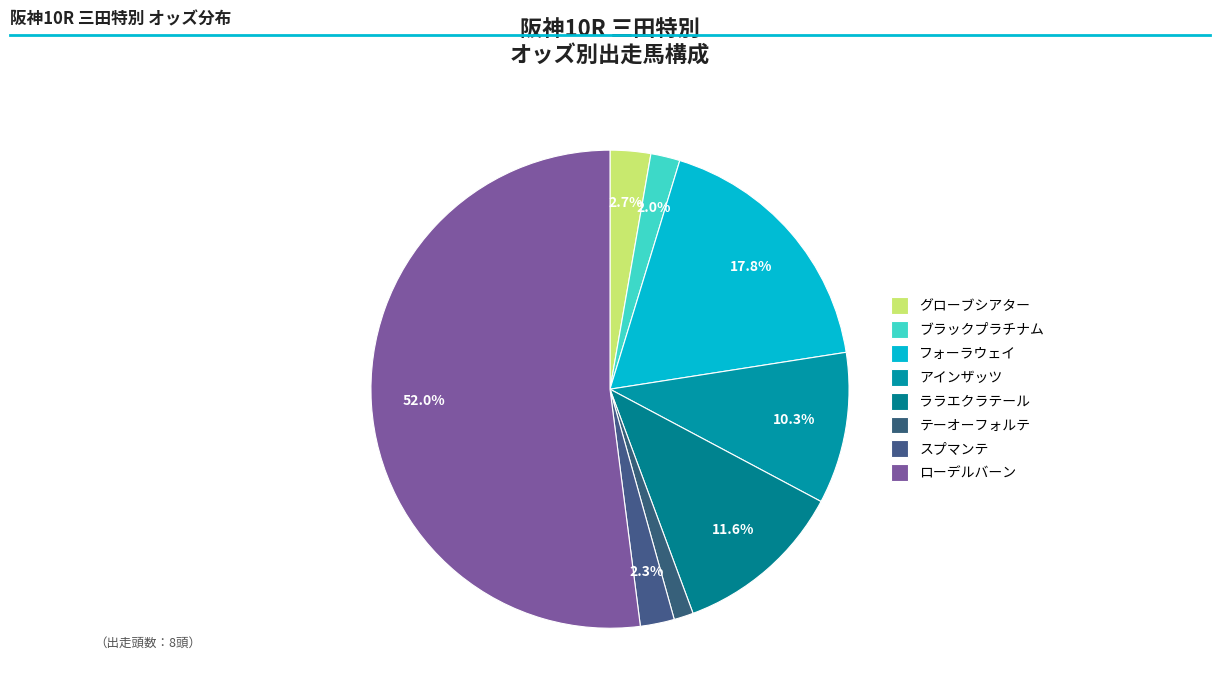

Is it true that スプマンテ is 1% of the pie?

False